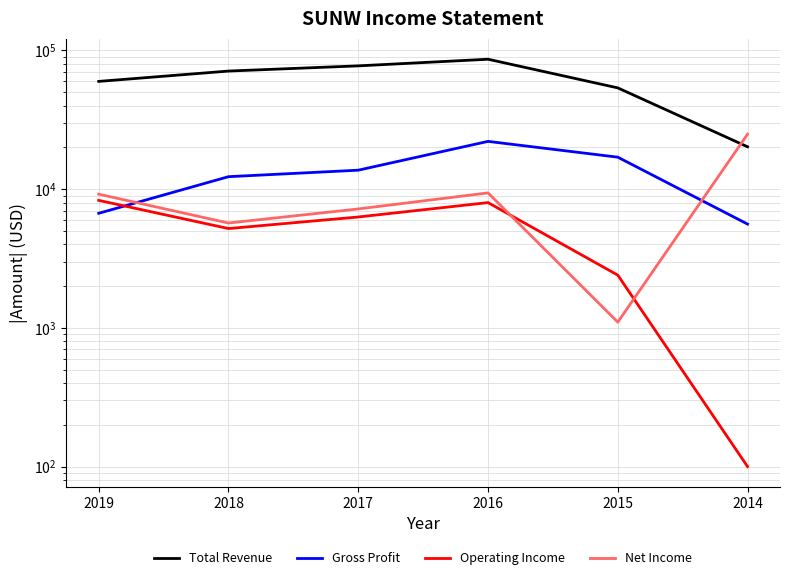

Reading left to right, transcribe all the data shown in this chart.

Total Revenue: 2019=59800	2018=71000	2017=77400	2016=86400	2015=53700	2014=20200
Gross Profit: 2019=6700	2018=12300	2017=13700	2016=22100	2015=17000	2014=5600
Operating Income: 2019=8300	2018=5200	2017=6300	2016=8000	2015=2400	2014=100
Net Income: 2019=9200	2018=5700	2017=7200	2016=9400	2015=1100	2014=24900